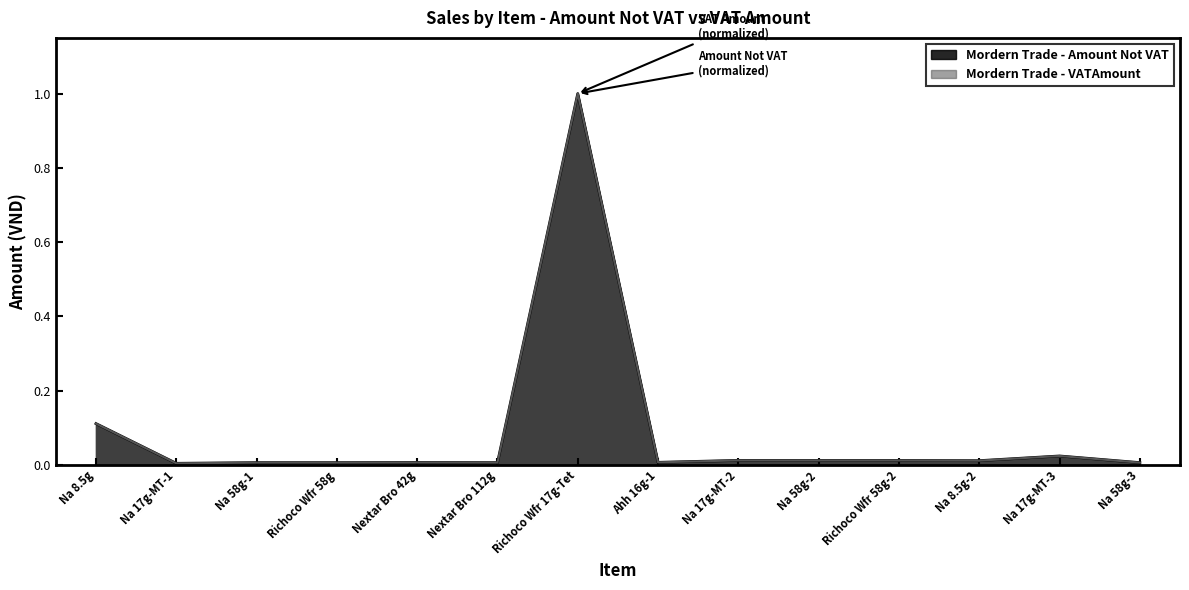

What position from the right is Na 58g-1?

12